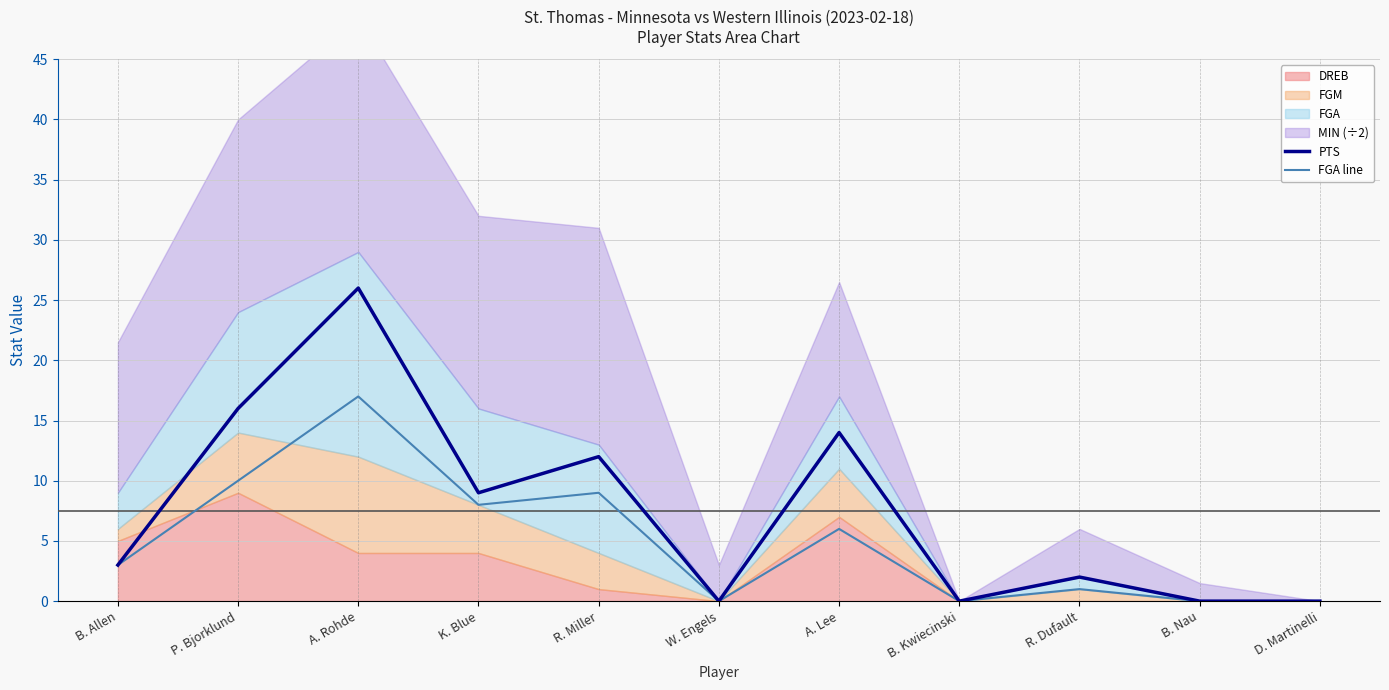

Reading right to left, extract all data points from this chart.

PTS: D. Martinelli=0	B. Nau=0	R. Dufault=2	B. Kwiecinski=0	A. Lee=14	W. Engels=0	R. Miller=12	K. Blue=9	A. Rohde=26	P. Bjorklund=16	B. Allen=3
FGA line: D. Martinelli=0	B. Nau=0	R. Dufault=1	B. Kwiecinski=0	A. Lee=6	W. Engels=0	R. Miller=9	K. Blue=8	A. Rohde=17	P. Bjorklund=10	B. Allen=3